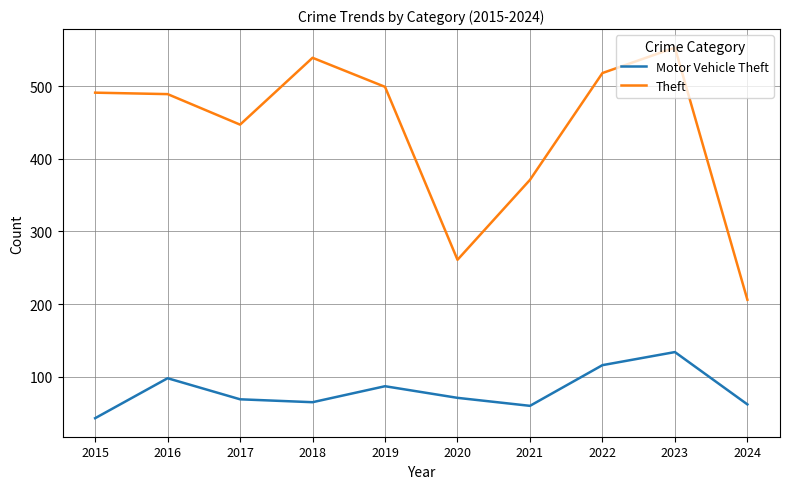

Which series has the largest total across all categories?

Theft